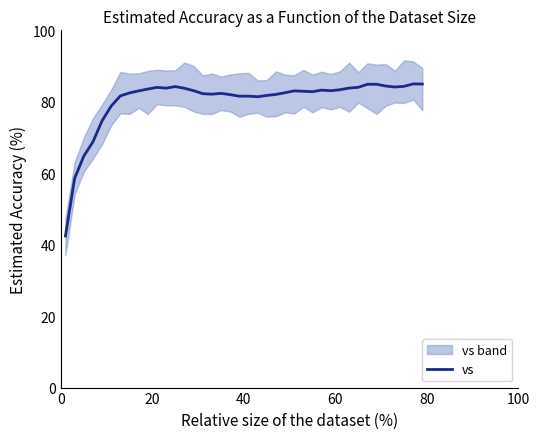

What is the minimum value for vs?

42.4